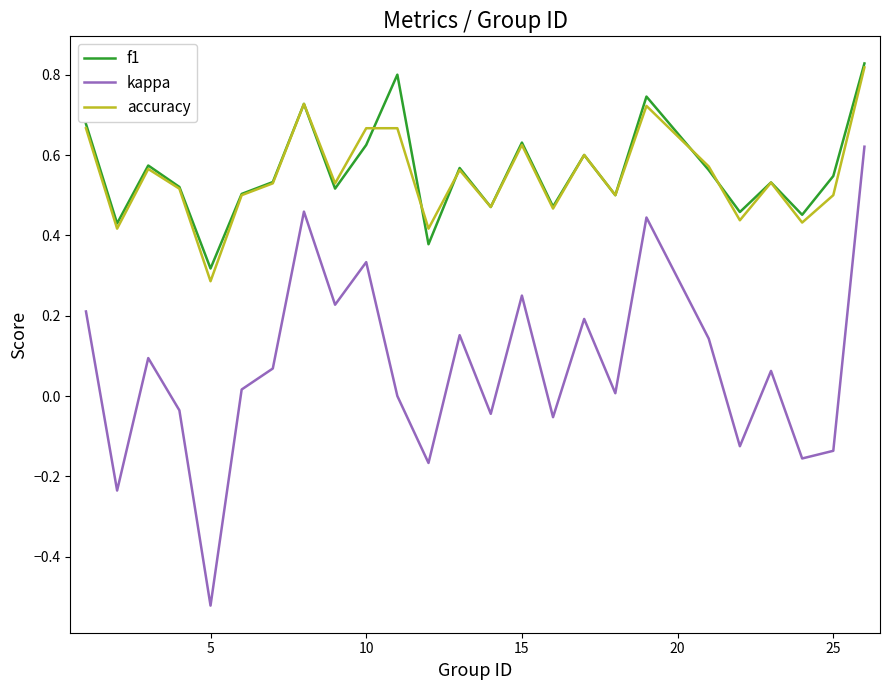

Which series has the largest range (max minus min)?

kappa